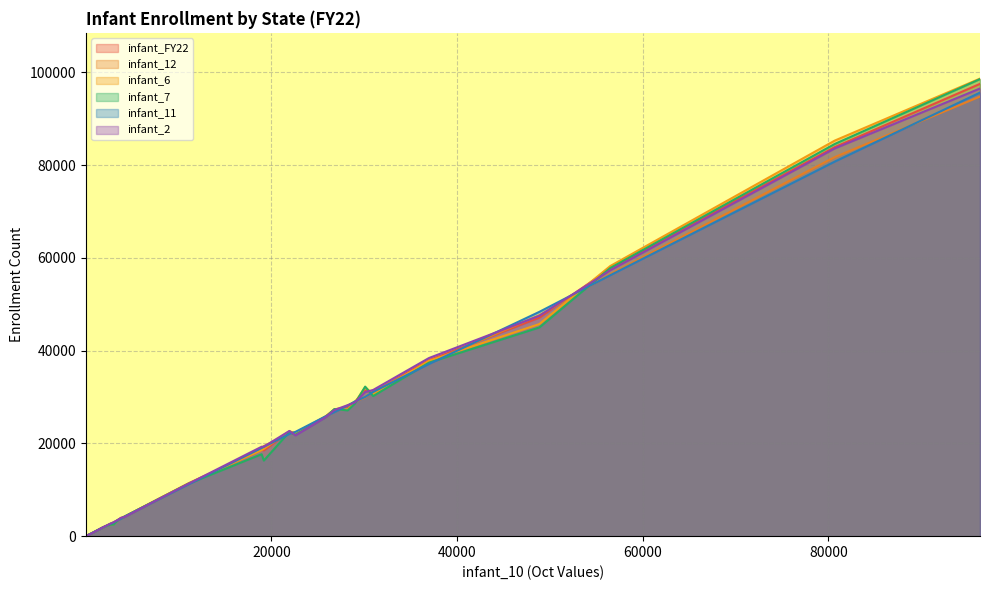

Reading left to right, transcribe all the data shown in this chart.

infant_FY22: Connecticut=11355.2	Maine=3601.4	Massachusetts=22538.4	New Hampshire=2565.4	New York=83859.3	Rhode Island=3815.7	Vermont=1913.1	Virgin Islands=636.2	Indian Township ME=12.2	Pleasant Point ME=4.2	Delaware=4246.8	District of Columbia=2800.7	Maryland=27321.2	New Jersey=31386.0	Pennsylvania=37909.0	Puerto Rico=18478.9	Virginia=27894.8	West Virginia=7991.4	Alabama=28878.2	Florida=97490.6	Georgia=47102.7	Kentucky=25813.5	Mississippi=18618.8	North Carolina=57677.2	South Carolina=22148.8	Tennessee=31046.0
infant_12: Connecticut=11284.0	Maine=3585.0	Massachusetts=22172.0	New Hampshire=2660.0	New York=81697.0	Rhode Island=3853.0	Vermont=1876.0	Virgin Islands=647.0	Indian Township ME=12.0	Pleasant Point ME=3.0	Delaware=4239.0	District of Columbia=2912.0	Maryland=26851.0	New Jersey=29898.0	Pennsylvania=37438.0	Puerto Rico=19410.0	Virginia=28121.0	West Virginia=7876.0	Alabama=28969.0	Florida=94752.0	Georgia=47603.0	Kentucky=25748.0	Mississippi=18845.0	North Carolina=56457.0	South Carolina=22287.0	Tennessee=31134.0
infant_6: Connecticut=11421.0	Maine=3586.0	Massachusetts=22618.0	New Hampshire=2499.0	New York=85261.0	Rhode Island=3822.0	Vermont=1909.0	Virgin Islands=639.0	Indian Township ME=12.0	Pleasant Point ME=6.0	Delaware=4272.0	District of Columbia=2539.0	Maryland=27317.0	New Jersey=32069.0	Pennsylvania=37788.0	Puerto Rico=18835.0	Virginia=27304.0	West Virginia=8006.0	Alabama=28762.0	Florida=98622.0	Georgia=45713.0	Kentucky=25706.0	Mississippi=18551.0	North Carolina=58222.0	South Carolina=22164.0	Tennessee=30601.0
infant_7: Connecticut=11315.0	Maine=3592.0	Massachusetts=22462.0	New Hampshire=2458.0	New York=84533.0	Rhode Island=3734.0	Vermont=1914.0	Virgin Islands=642.0	Indian Township ME=12.0	Pleasant Point ME=5.0	Delaware=4271.0	District of Columbia=2475.0	Maryland=27398.0	New Jersey=32230.0	Pennsylvania=37394.0	Puerto Rico=16292.0	Virginia=27109.0	West Virginia=7956.0	Alabama=28525.0	Florida=98516.0	Georgia=44981.0	Kentucky=25645.0	Mississippi=17664.0	North Carolina=57799.0	South Carolina=21862.0	Tennessee=30204.0
infant_11: Connecticut=11181.0	Maine=3556.0	Massachusetts=22036.0	New Hampshire=2635.0	New York=80736.0	Rhode Island=3751.0	Vermont=1879.0	Virgin Islands=643.0	Indian Township ME=10.0	Pleasant Point ME=3.0	Delaware=4232.0	District of Columbia=2935.0	Maryland=26737.0	New Jersey=30005.0	Pennsylvania=37102.0	Puerto Rico=19247.0	Virginia=28135.0	West Virginia=7860.0	Alabama=29015.0	Florida=95608.0	Georgia=48346.0	Kentucky=25816.0	Mississippi=19008.0	North Carolina=56245.0	South Carolina=22489.0	Tennessee=31100.0
infant_2: Connecticut=11317.0	Maine=3589.0	Massachusetts=22678.0	New Hampshire=2651.0	New York=83580.0	Rhode Island=3942.0	Vermont=1917.0	Virgin Islands=625.0	Indian Township ME=12.0	Pleasant Point ME=3.0	Delaware=4167.0	District of Columbia=2996.0	Maryland=27191.0	New Jersey=31048.0	Pennsylvania=38389.0	Puerto Rico=19286.0	Virginia=28237.0	West Virginia=7932.0	Alabama=28785.0	Florida=96489.0	Georgia=47494.0	Kentucky=25600.0	Mississippi=19276.0	North Carolina=57309.0	South Carolina=21714.0	Tennessee=31520.0